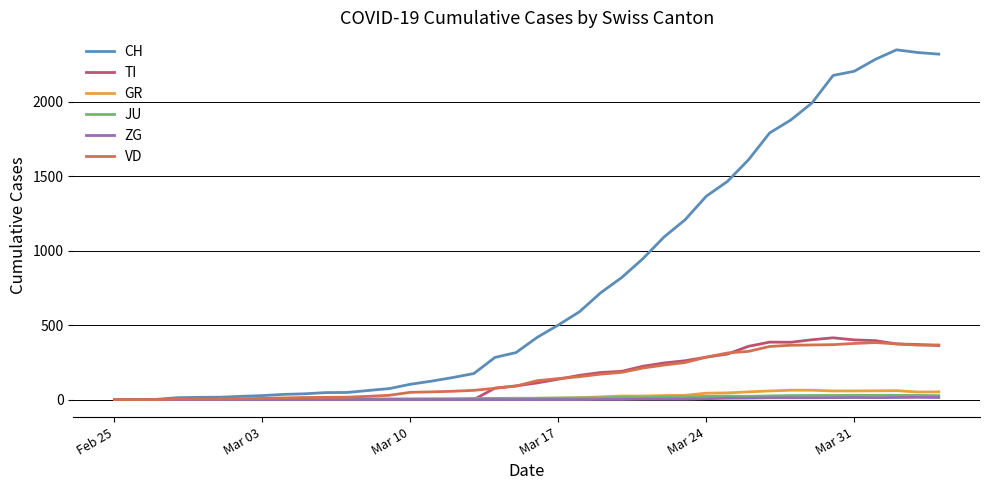

Which series has the widest spread of values?

CH